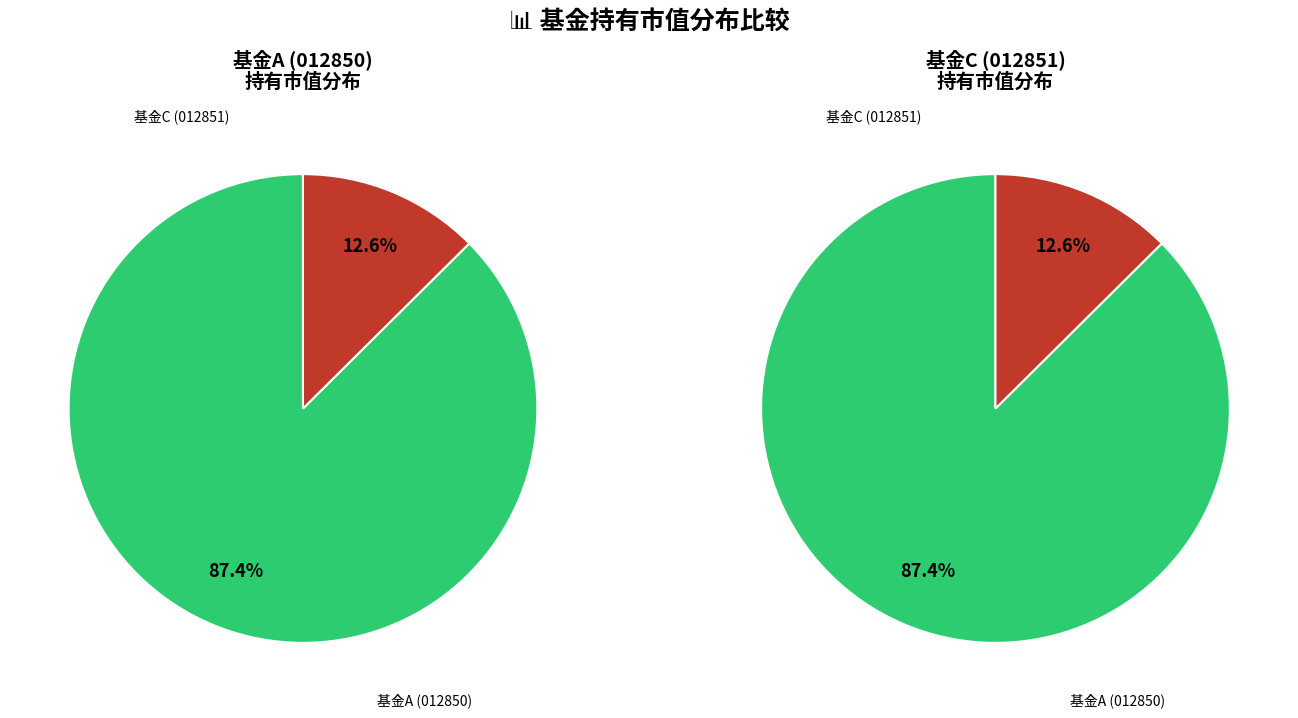

The 中融低碳经济3个月持有期混合型证券投资基金A slice represents 82% of the pie. True or false?

False